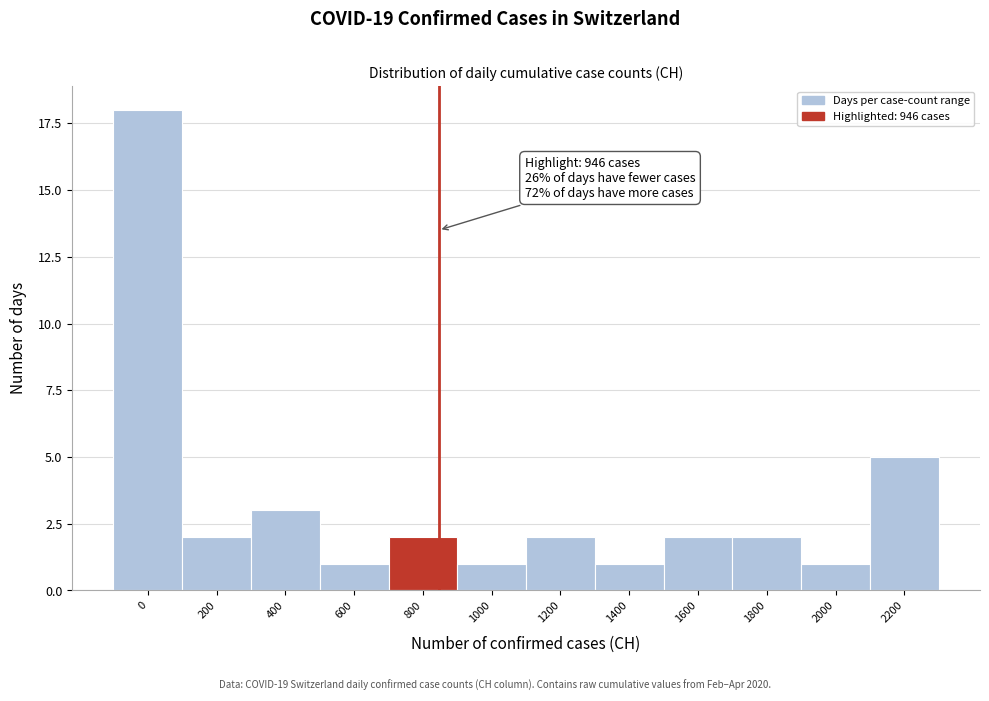

Reading left to right, transcribe all the data shown in this chart.

0=18	200=2	400=3	600=1	800=2	1000=1	1200=2	1400=1	1600=2	1800=2	2000=1	2200=5